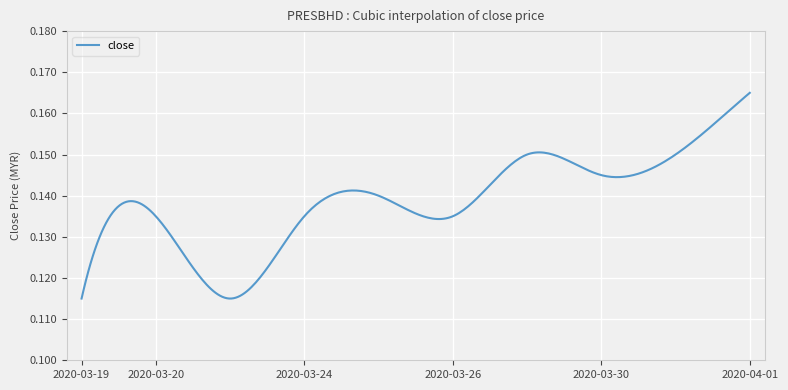

How many lines are shown in the chart?

1